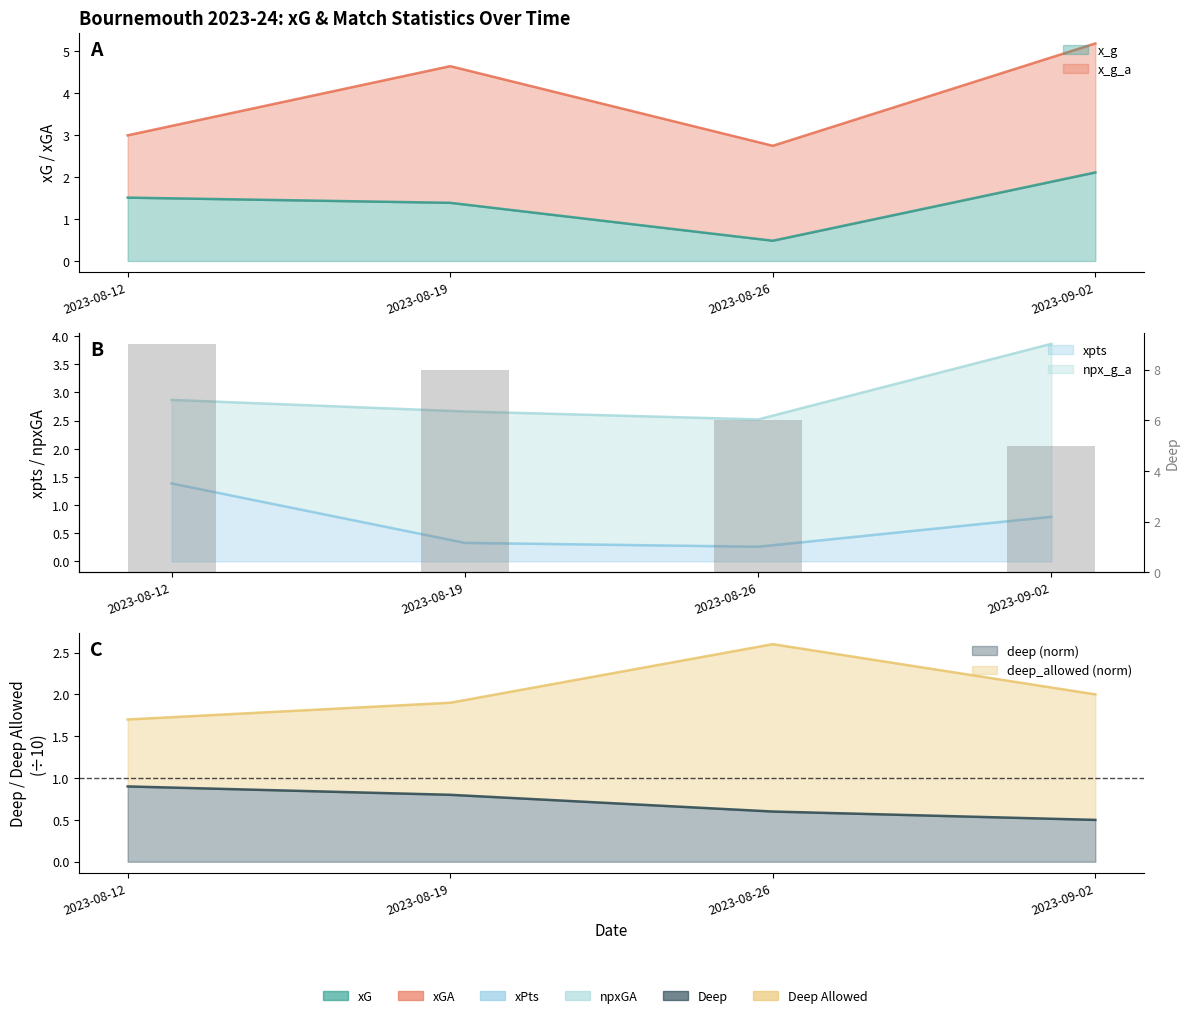

What is the average value?

7